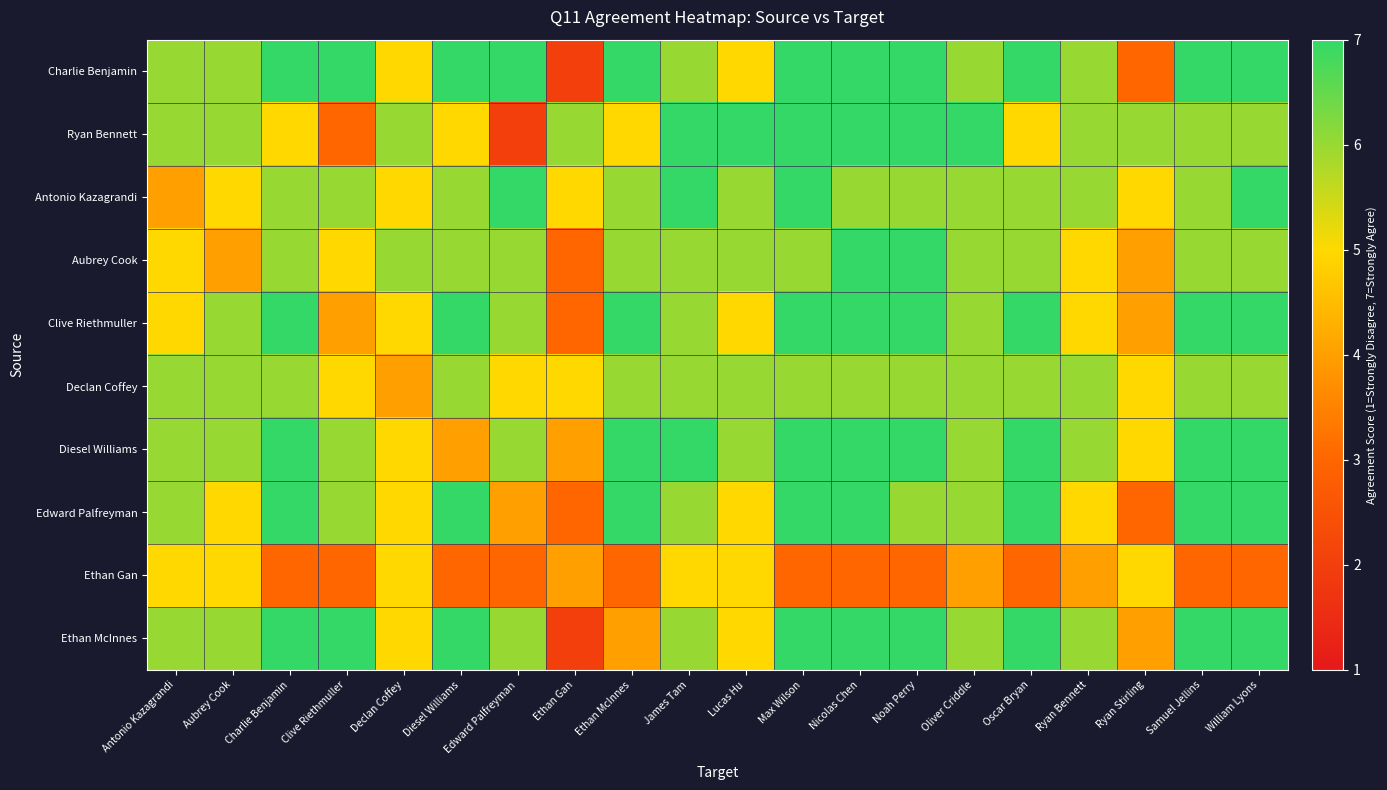

At how many categories does at least one series exceed 6?

14